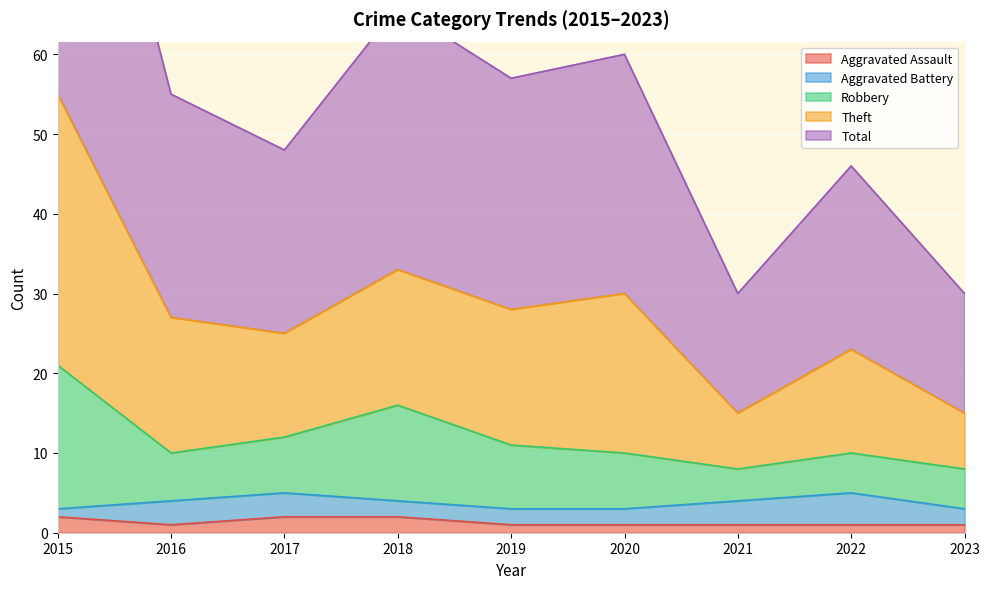

How many Aggravated Assault values are between 1 and 2?

9